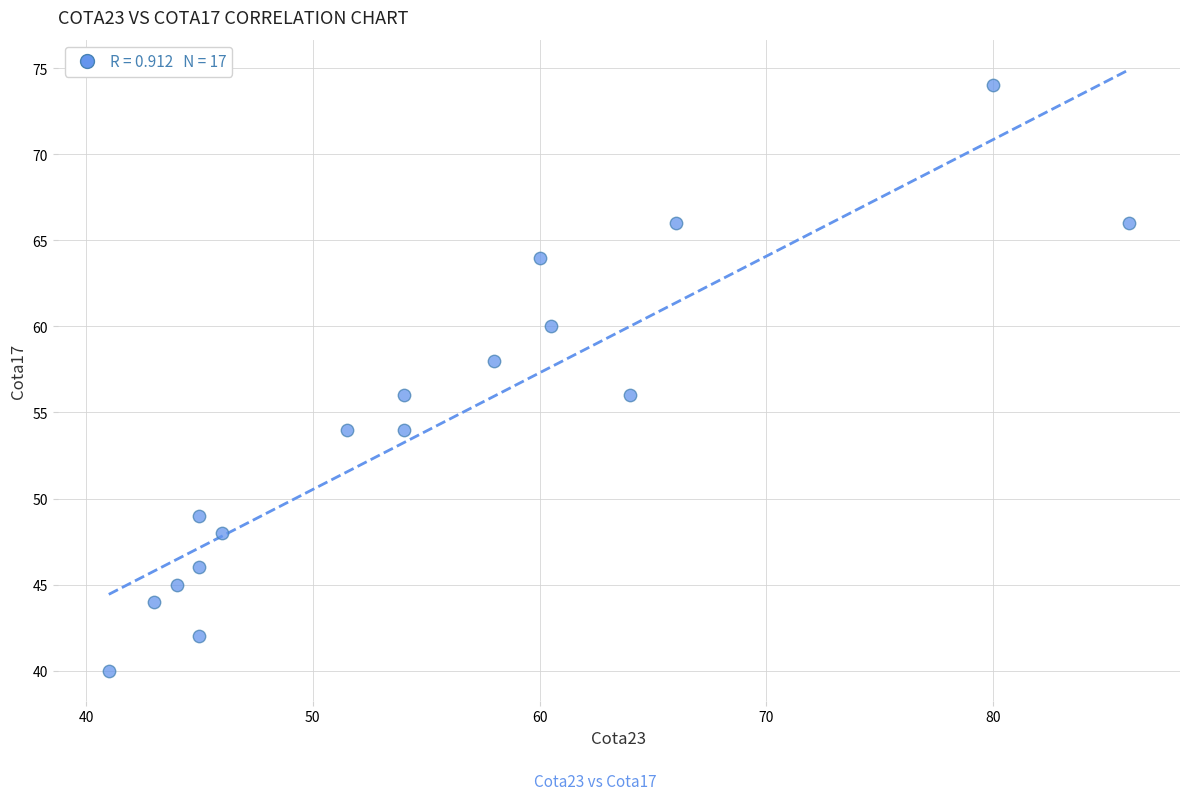

What is the range of Y values (max minus min)?

34